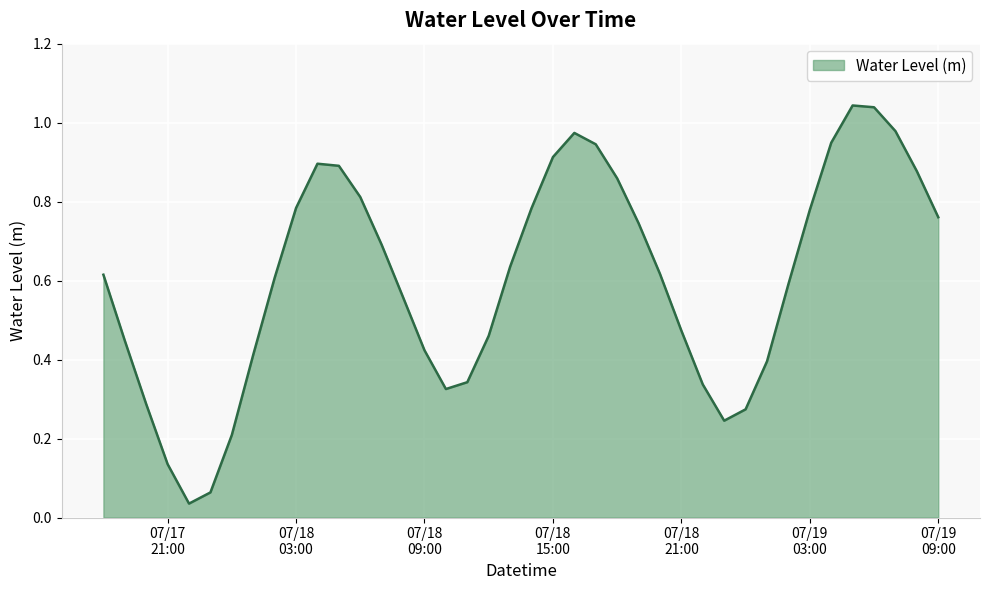

What is the difference between the maximum and minimum values?

1.0